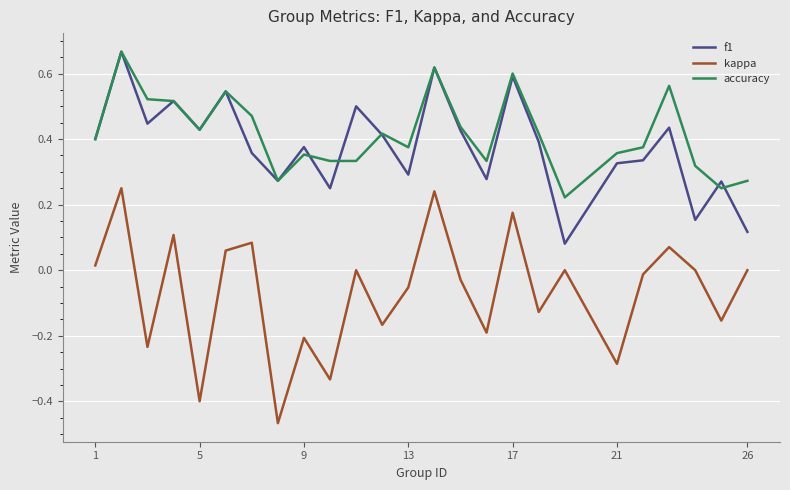

Does the chart display data point markers on the line(s)?

No